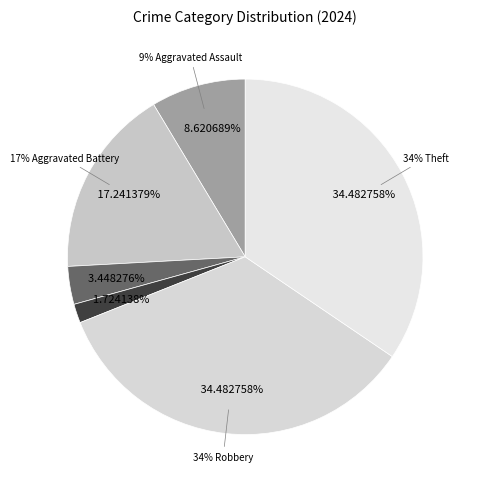

What is the change in value from Homicide to Robbery?

+19